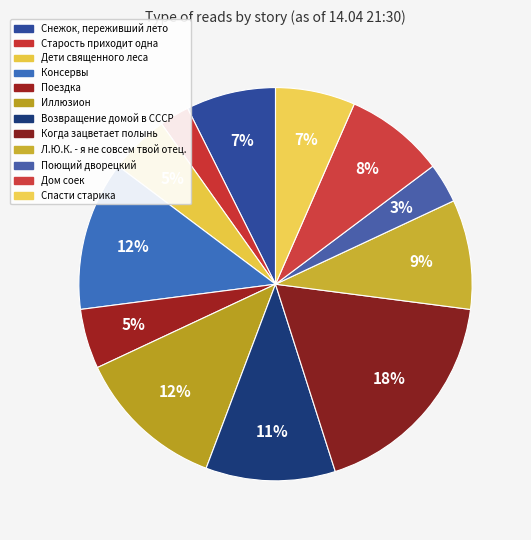

The Снежок, переживший лето slice represents 7% of the pie. True or false?

True